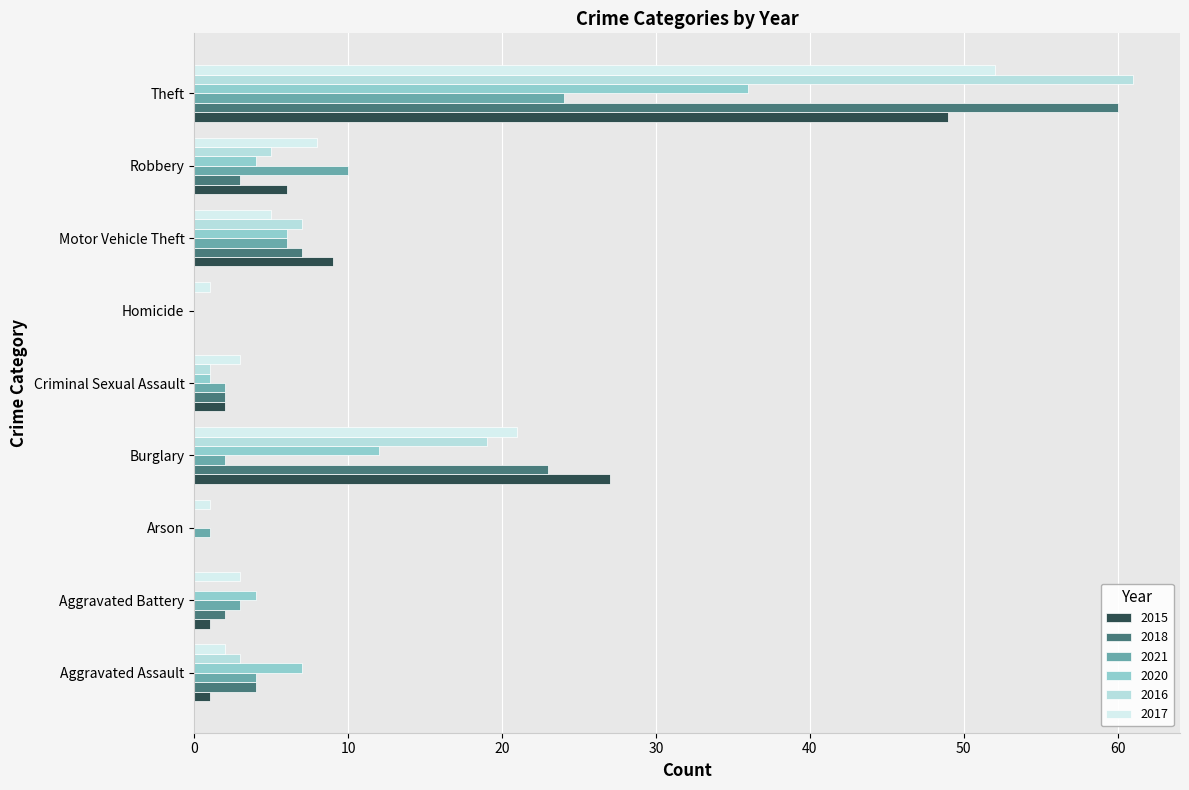

What is the greatest value displayed?

61